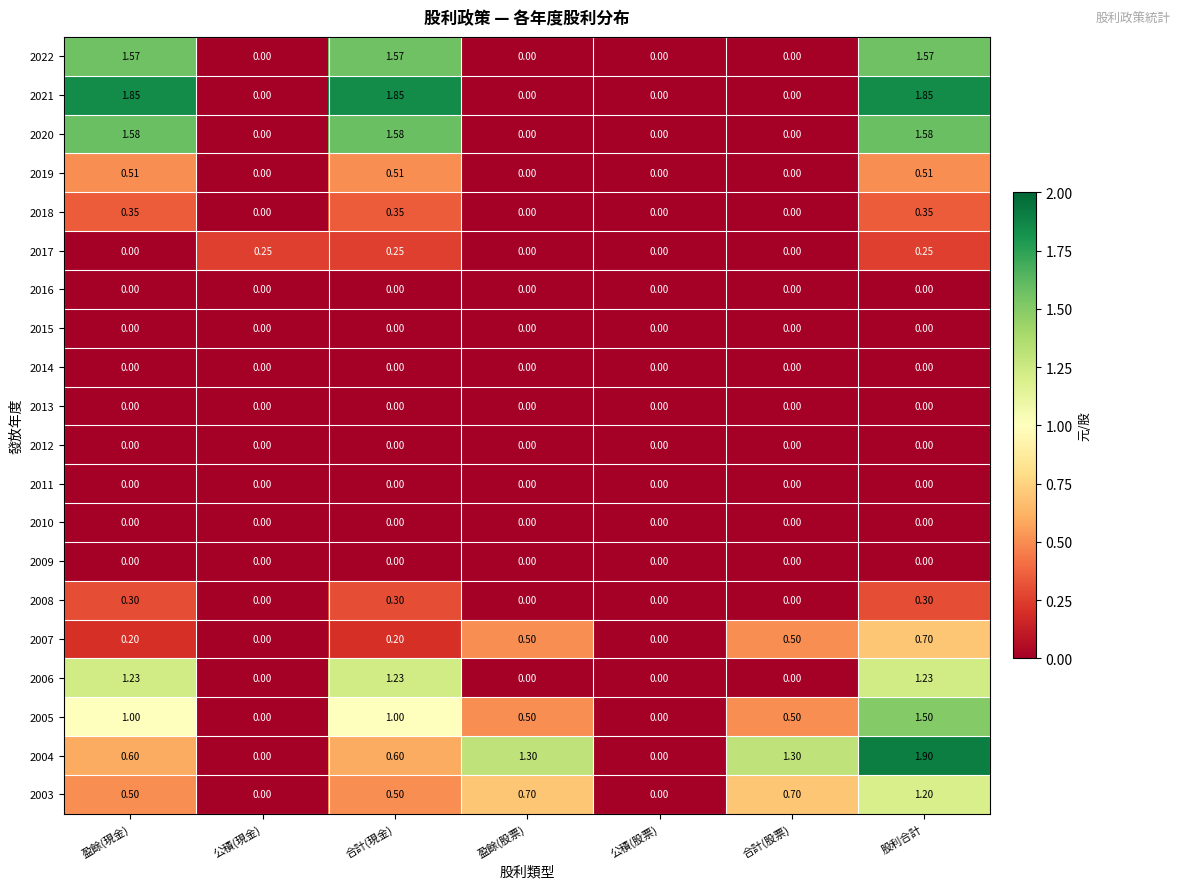

Which category has the highest value in the 2005 series?

股利合計